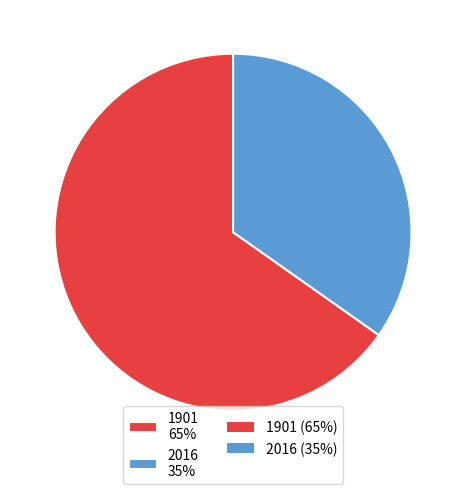

Is the sum of 1901 and 2016 greater than half?

Yes